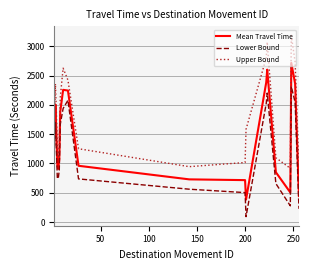

List the series in order of their overall mean, highest first.

Upper Bound, Mean Travel Time, Lower Bound